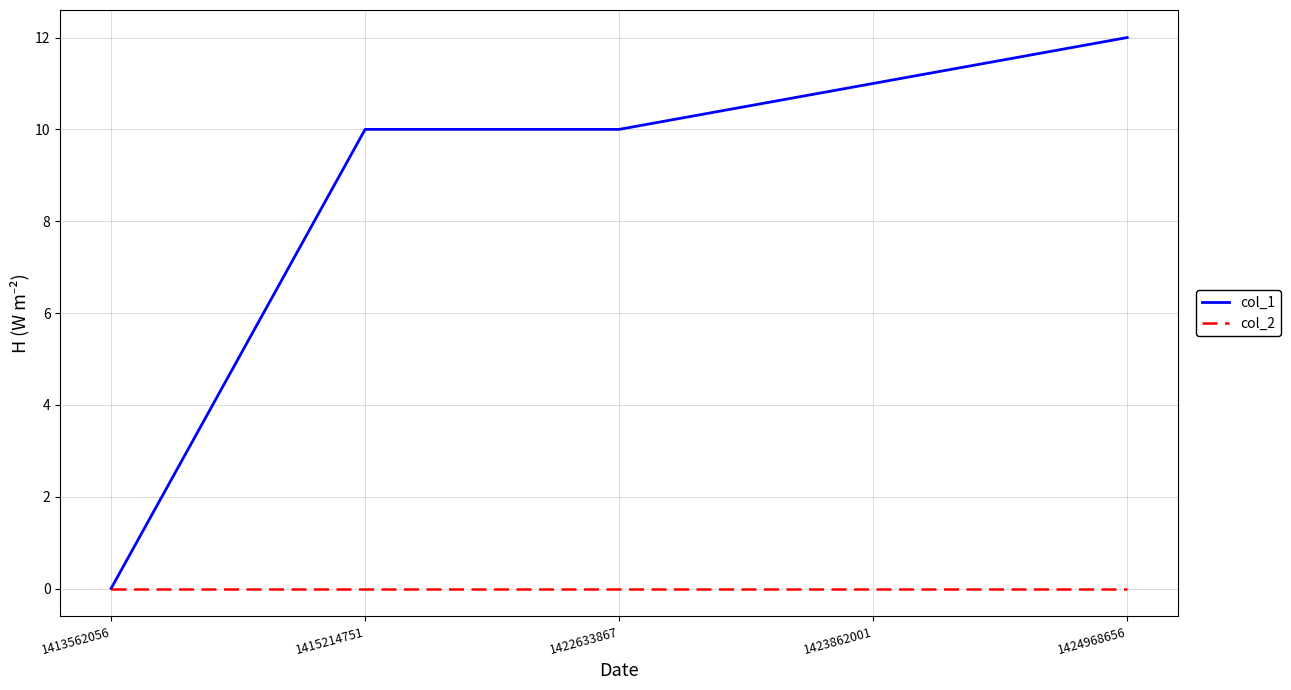

List the series in order of their overall mean, highest first.

col_1, col_2